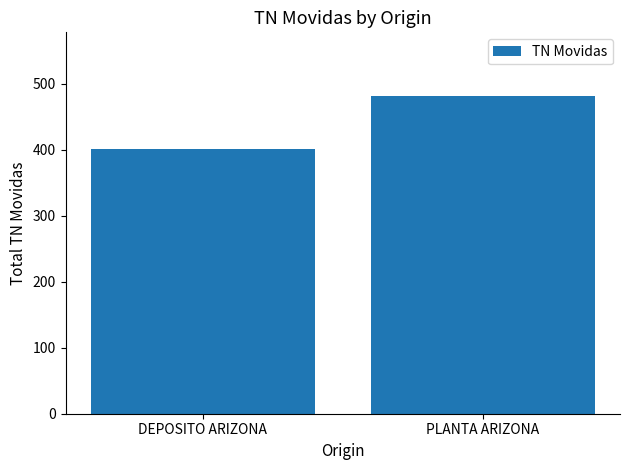

List the labels in order of value, smallest first.

DEPOSITO ARIZONA, PLANTA ARIZONA